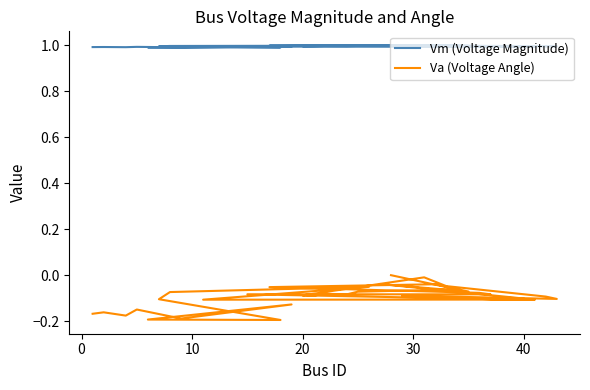

Reading left to right, transcribe all the data shown in this chart.

Vm (Voltage Magnitude): 1.0	1.0	1.0	1.0	1.0	1.0	1.0	1.0	1.0	1.0	1.0	1.0	1.0	1.0	1.0	1.0	1.0	1.0	1.0	1.0	1.0	1.0	1.0	1.0	1.0	1.0	1.0	1.0	1.0	1.0	1.0	1.0	1.0	1.0	1.0	1.0
Va (Voltage Angle): -0.2	-0.2	-0.2	-0.1	-0.2	-0.1	-0.2	-0.2	-0.1	-0.1	-0.1	-0.1	-0.1	-0.1	-0.1	-0.1	-0.1	-0.1	-0.0	-0.1	-0.0	-0.1	-0.1	-0.1	-0.1	-0.1	-0.1	-0.0	-0.0	-0.1	-0.1	-0.1	-0.1	-0.1	-0.1	0.0